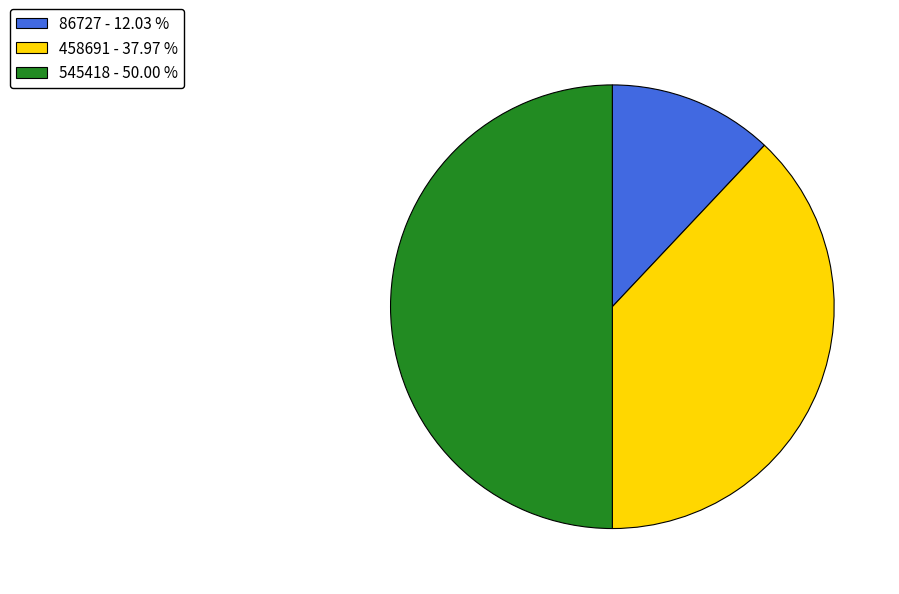

Rank the categories by value from lowest to highest.

86727, 458691, 545418